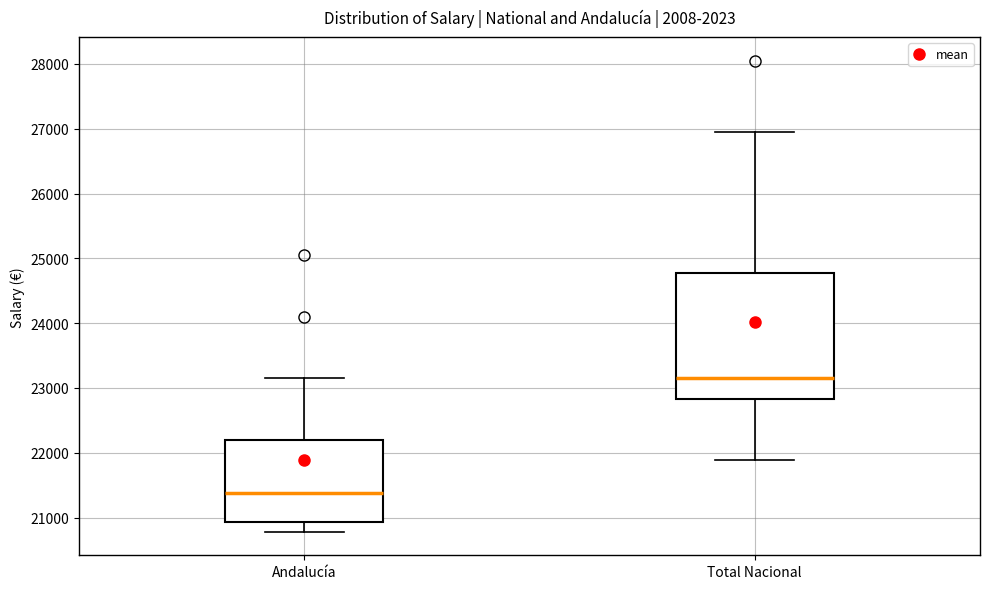

Where does the upper whisker of the box for Andalucía end on the y-axis? The values are not printed on the chart, so give them approximately, as read against the axis.

23200